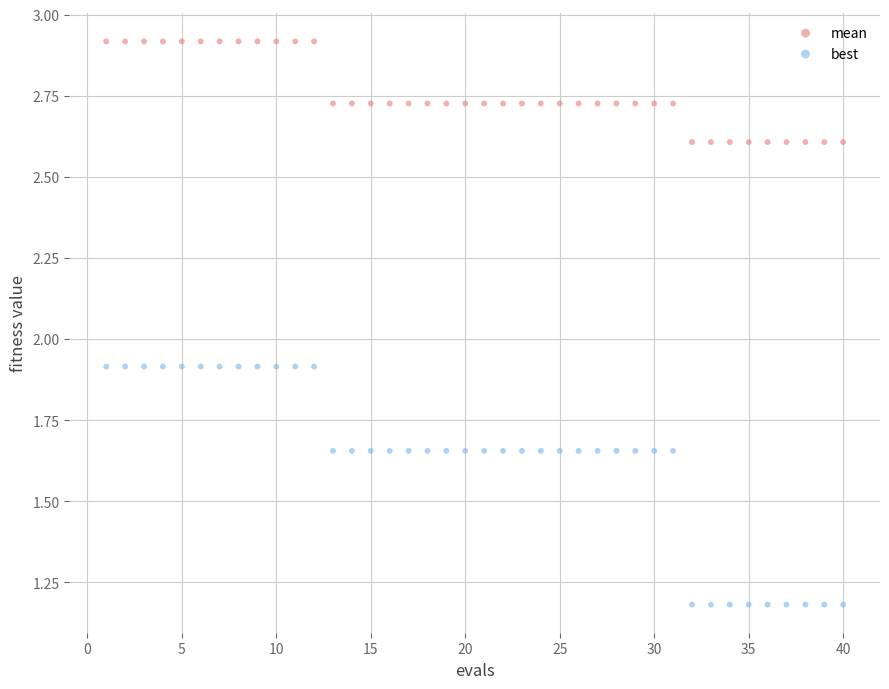

Which series has the widest spread of Y values?

best